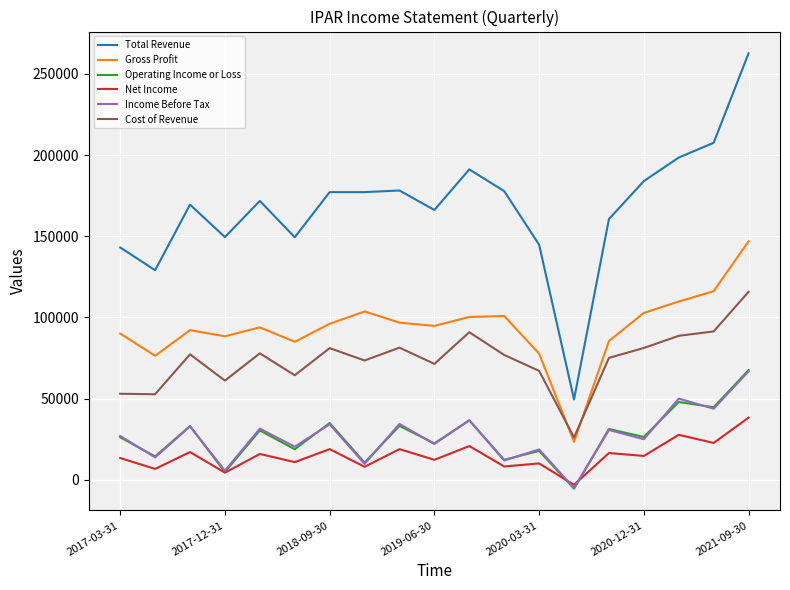

What is the maximum value shown in the chart?

262700